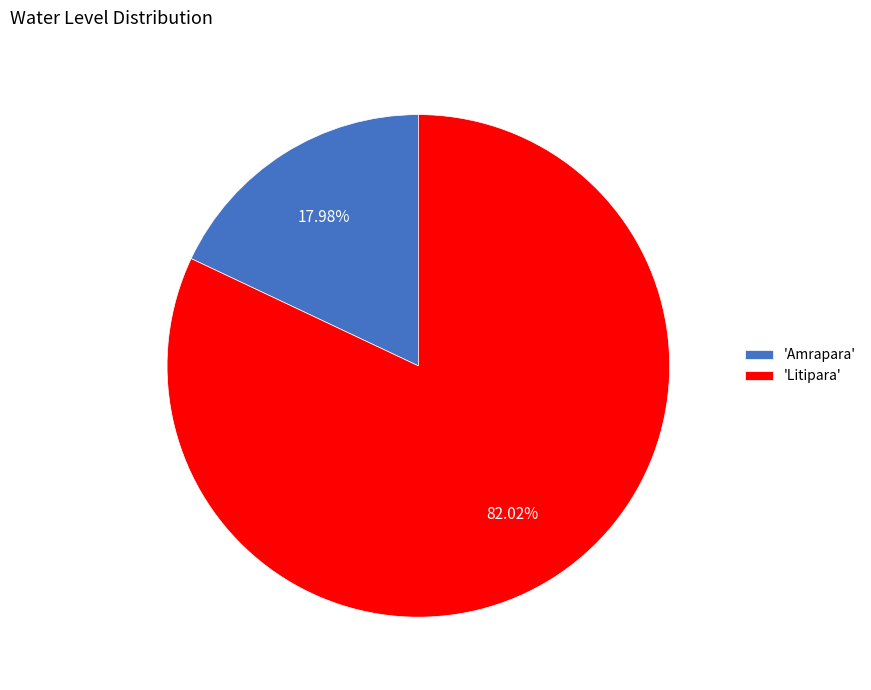

Rank the categories by value from highest to lowest.

'Litipara', 'Amrapara'